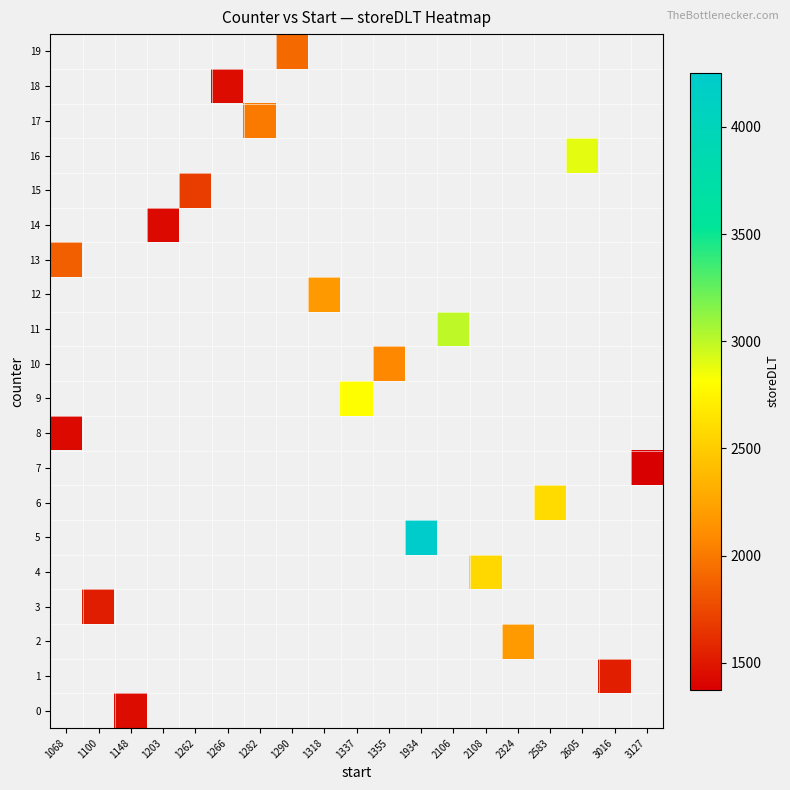

Which has a higher value, 1282 or 1068?

1068